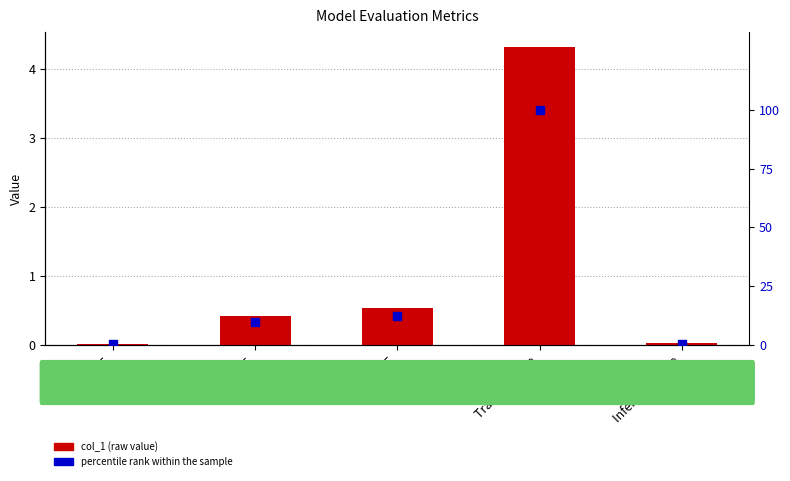

At how many categories does at least one series exceed 89?

1